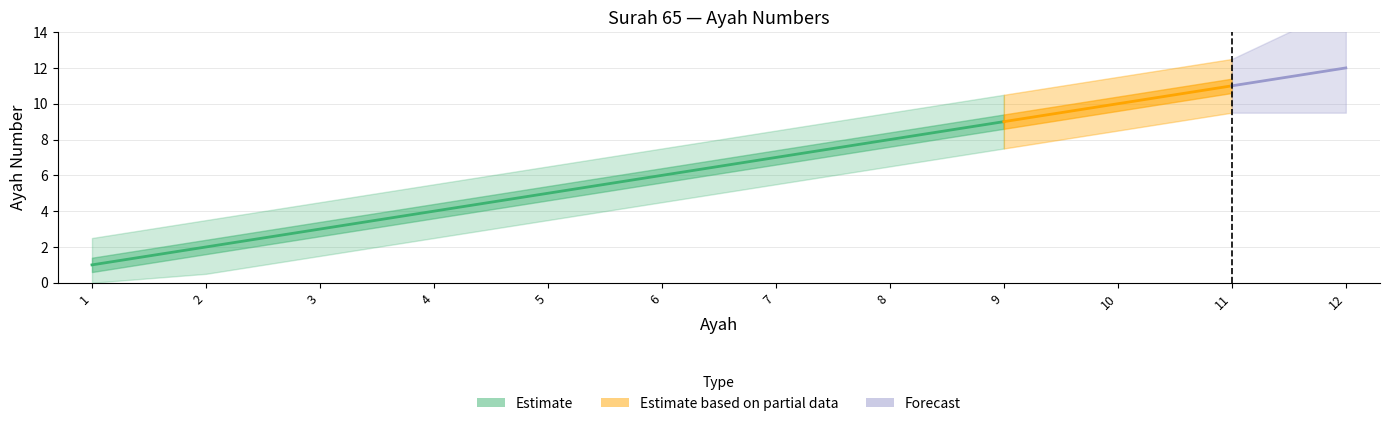

At 4, list the series in order from largest to smallest.

Estimate, Estimate based on partial data, Forecast